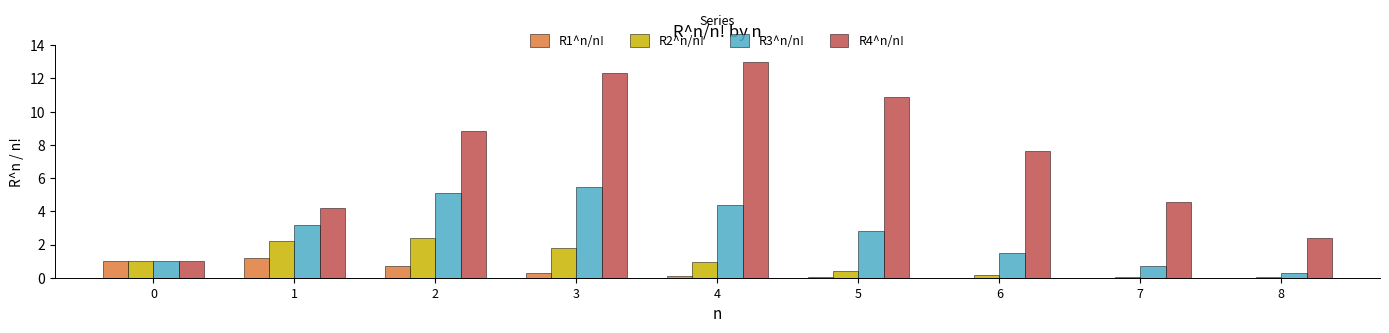

At which category is the sum across all series the highest?

3